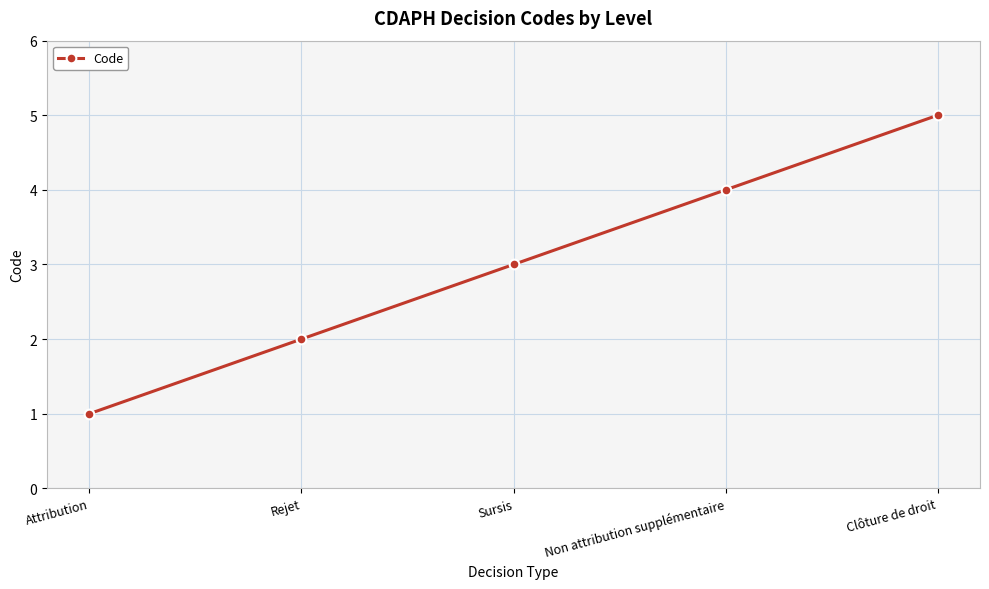

What is the minimum value shown in the chart?

1